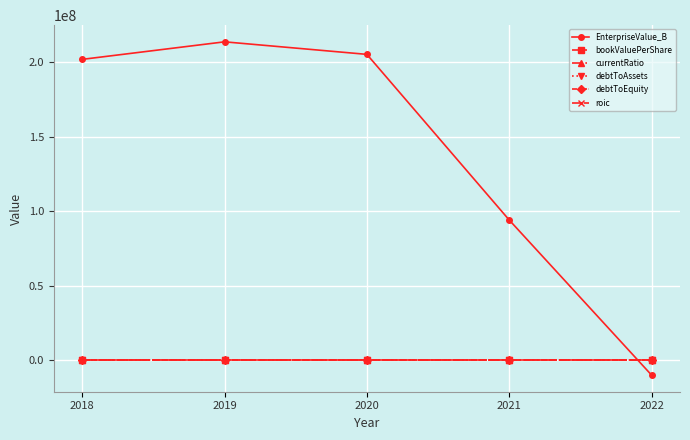

Which series has the largest total across all categories?

EnterpriseValue_B